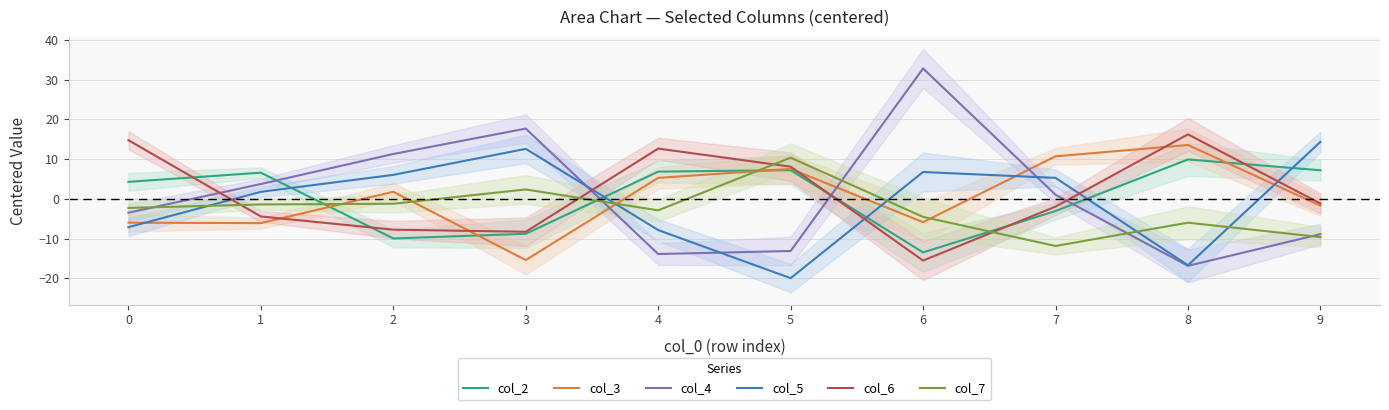

How many data points in col_7 are less than -2?

6